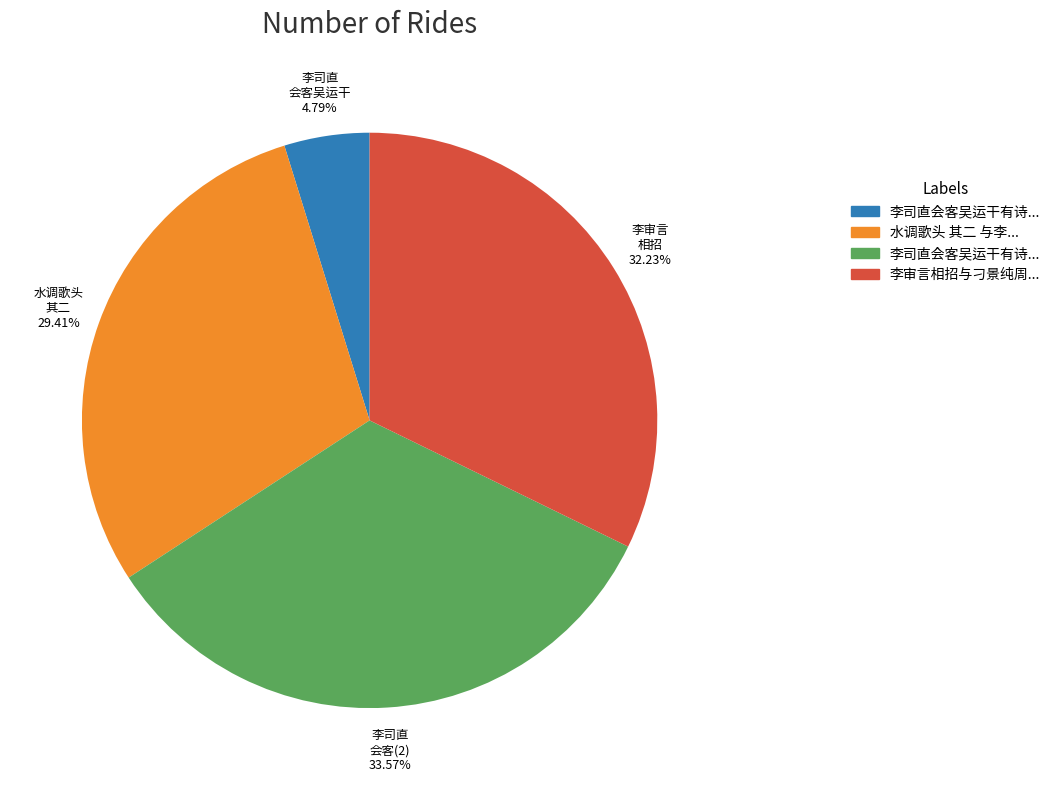

Is there any slice that represents more than half of the pie?

No